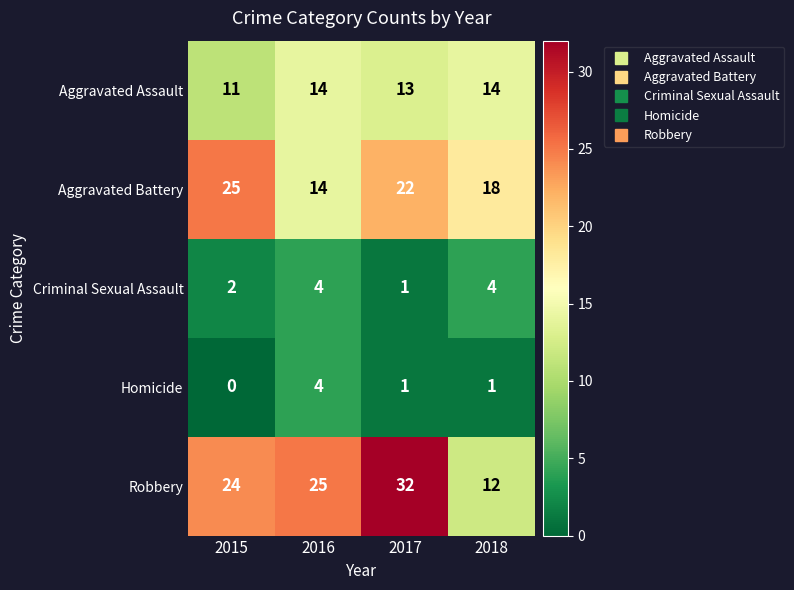

Which category has the lowest value in the Robbery series?

2018